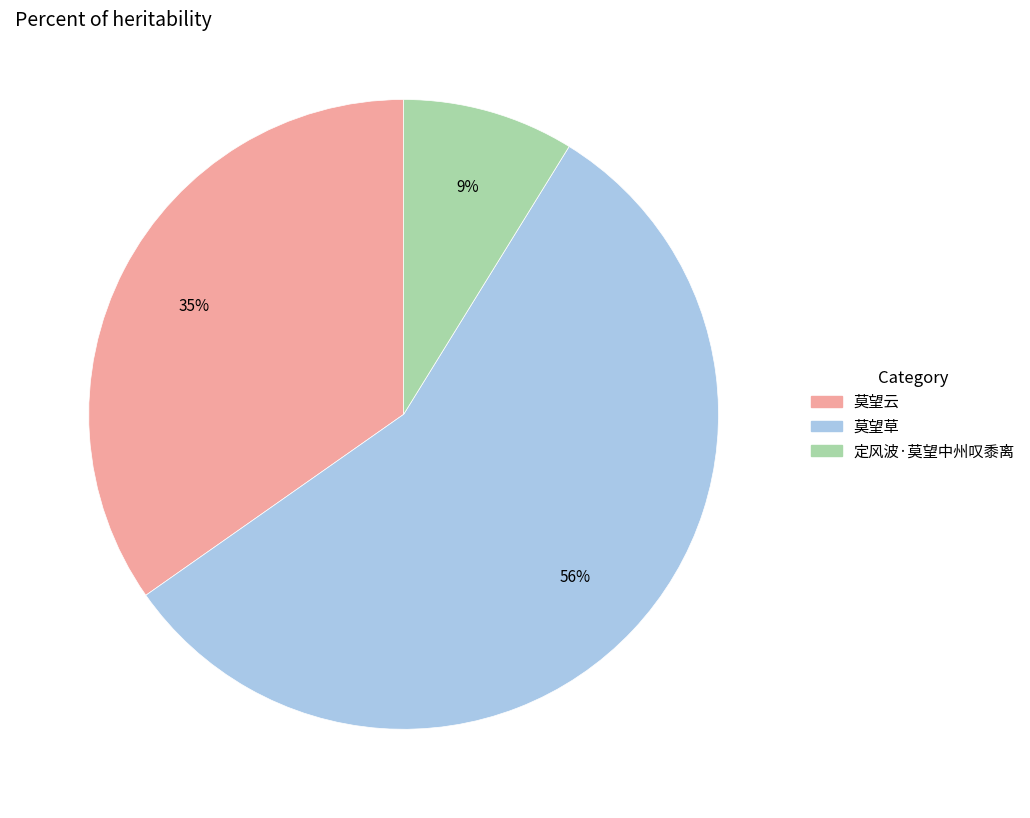

Which has a higher value, 定风波·莫望中州叹黍离 or 莫望云?

莫望云